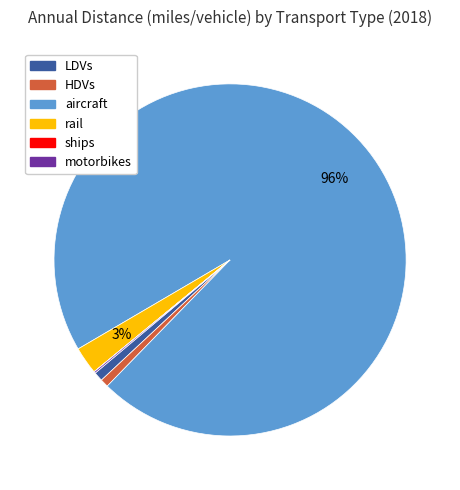

Does any single category account for the majority?

Yes